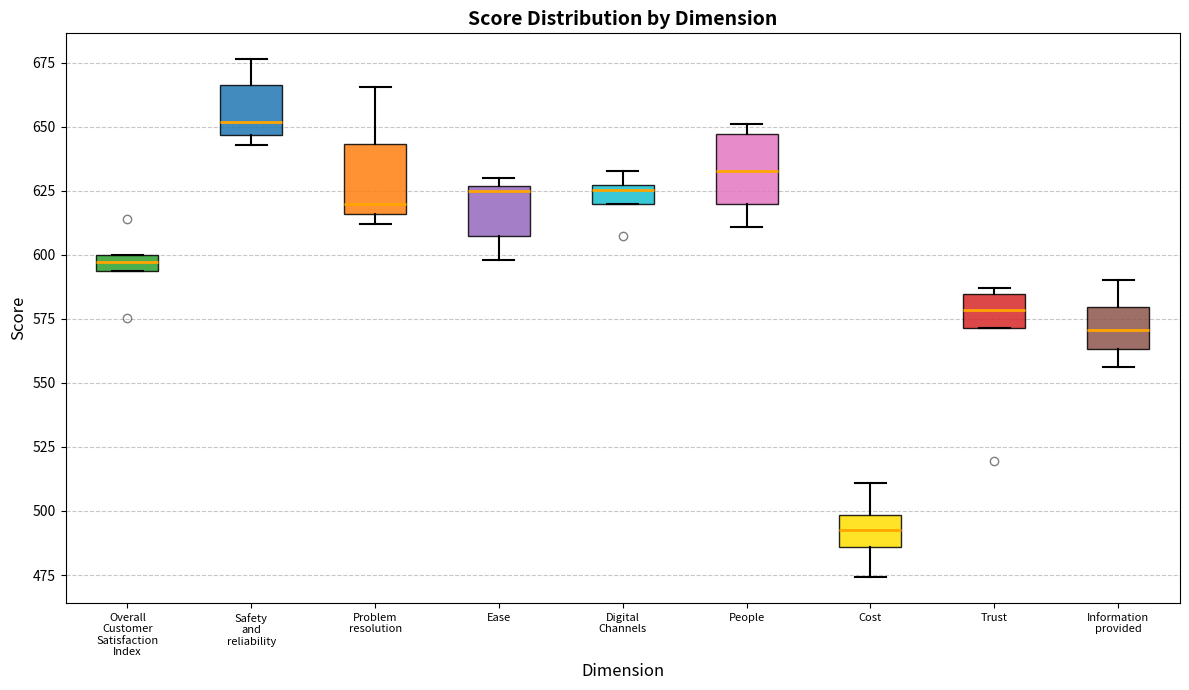

Which box has the highest median line?

Safety and reliability